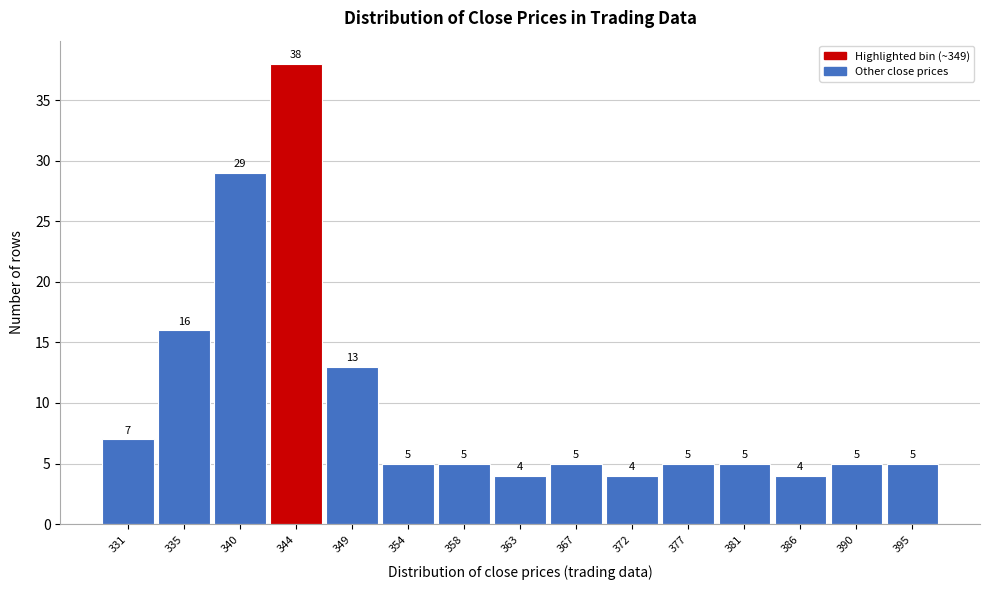

Reading left to right, list all the values displayed in this chart.

331=7	335=16	340=29	344=38	349=13	354=5	358=5	363=4	367=5	372=4	377=5	381=5	386=4	390=5	395=5